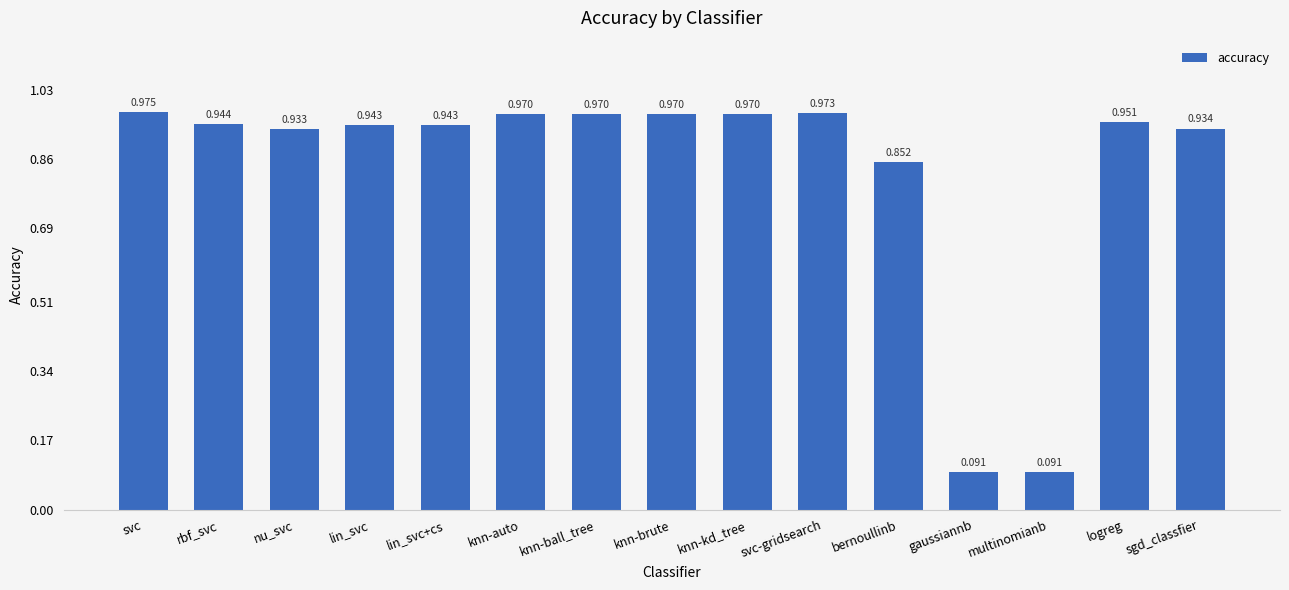

How many series are shown in this chart?

1